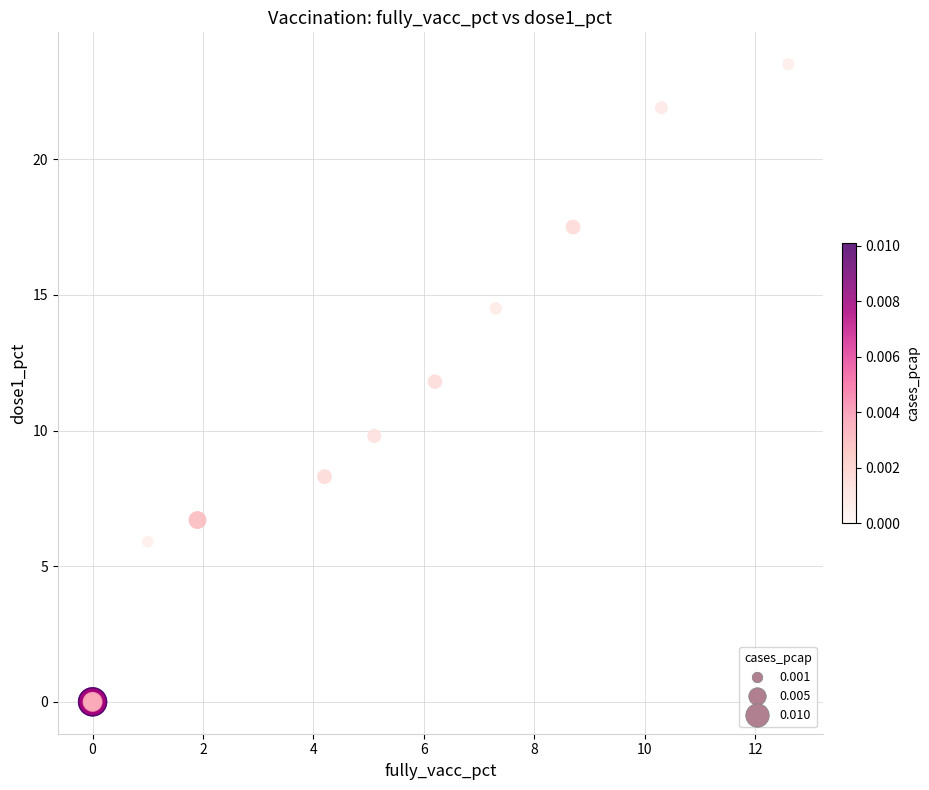

What Y value in the scatter plot is closest to 11?

11.8